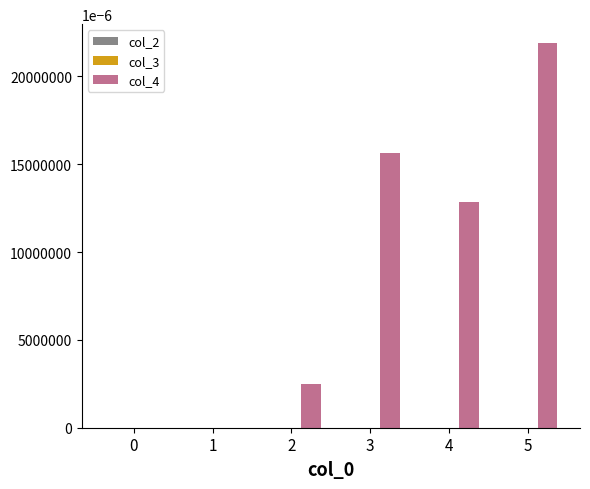

What is the change in value from 0 to 3?

+15.6